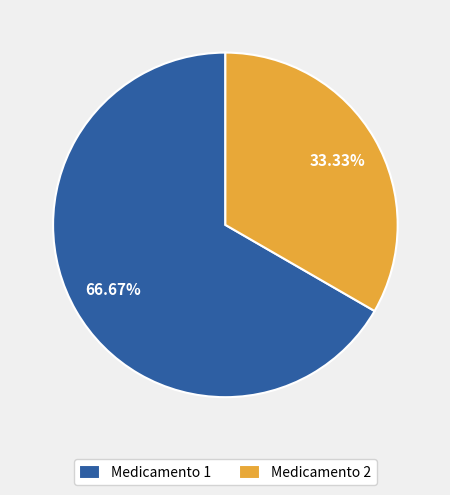

To the nearest percent, what is the average slice percentage?

50%